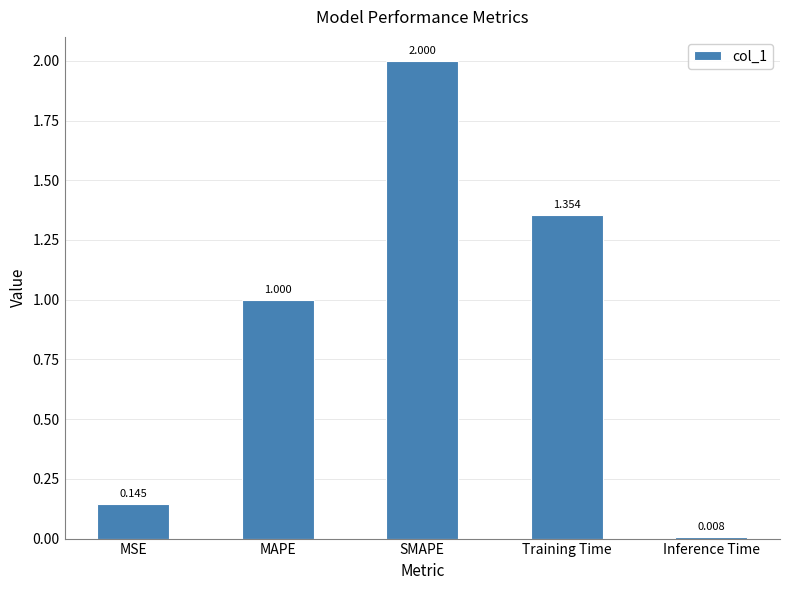

The value at Training Time is 2.2. True or false?

False